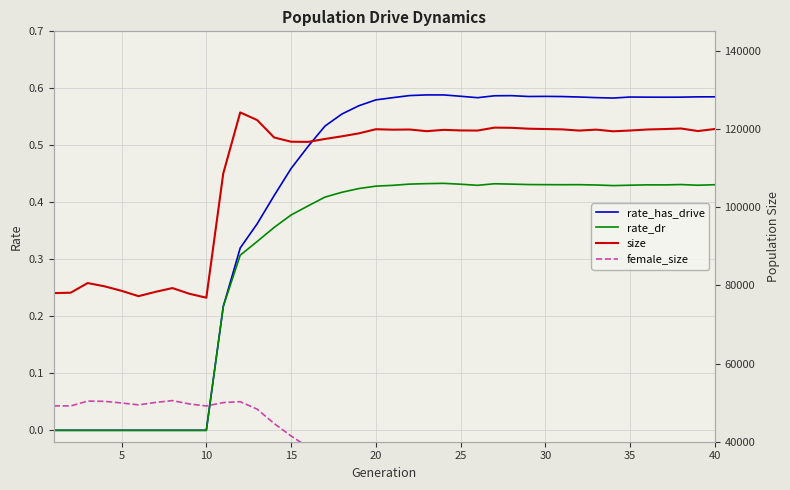

Which series has the largest range (max minus min)?

size